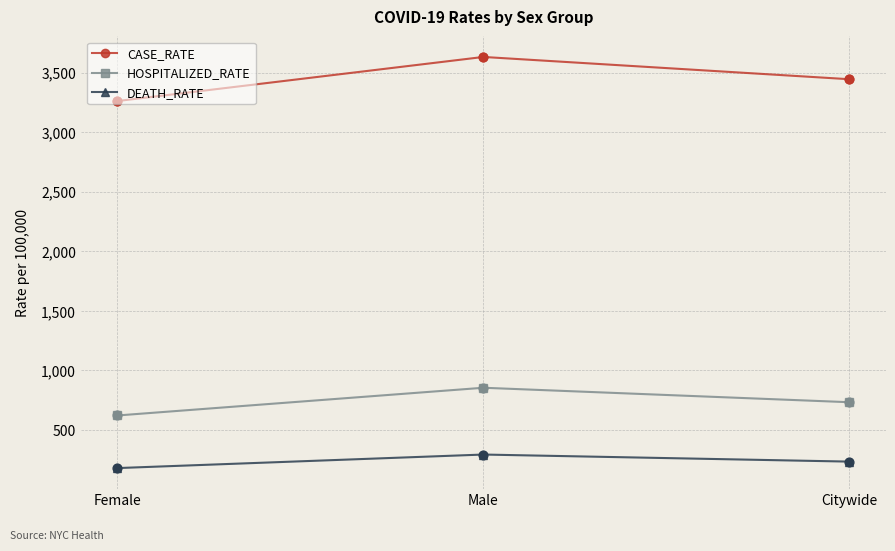

At which category is the sum across all series the highest?

Male